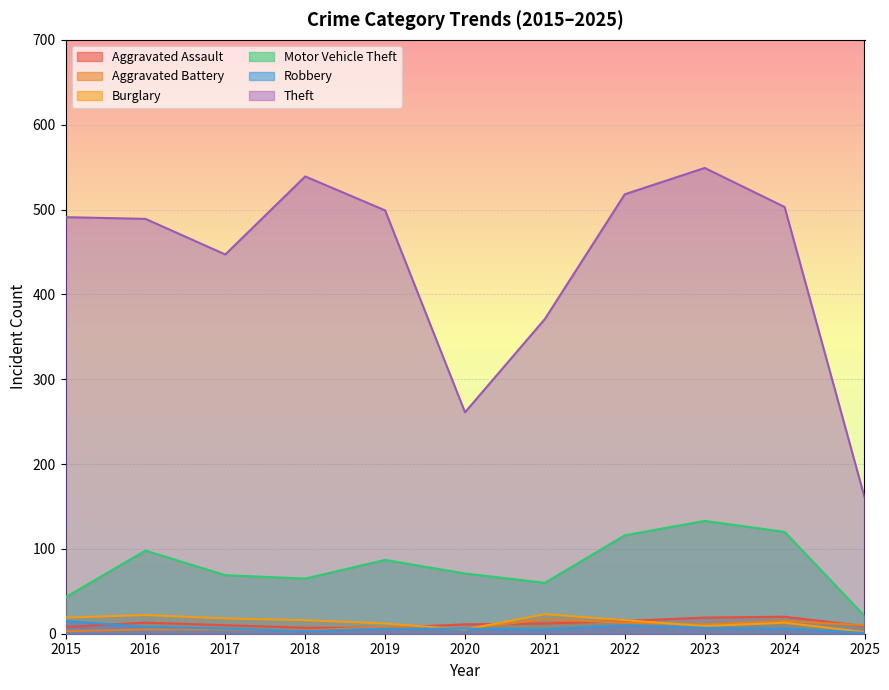

The value of Theft at 2018 is 865. True or false?

False